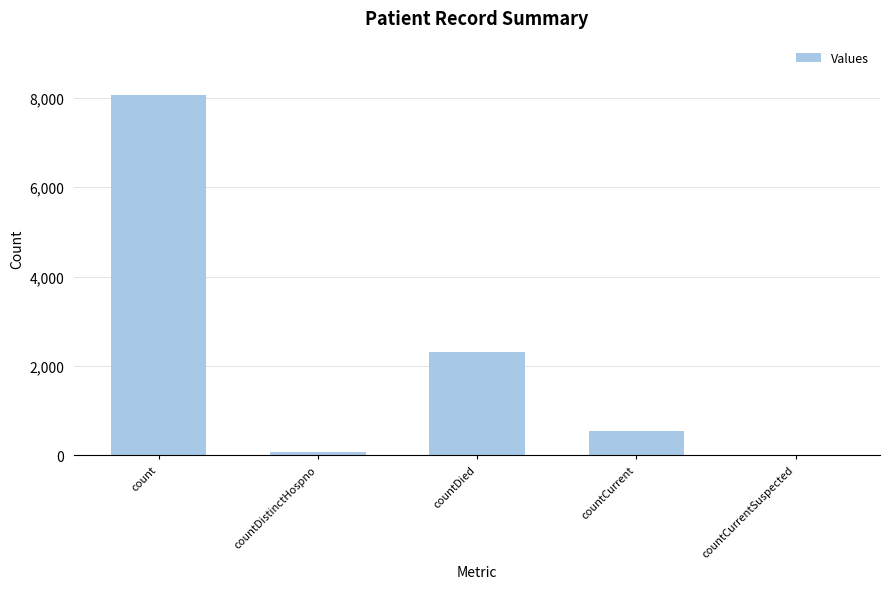

The value at countDistinctHospno is 75. True or false?

True